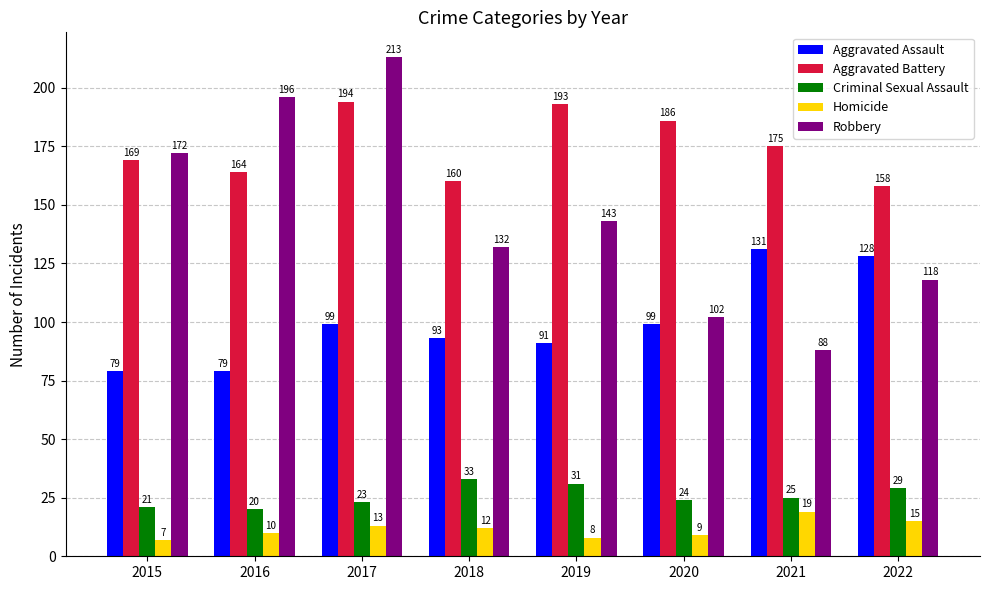

Which series changed the most between 2015 and 2022?

Robbery